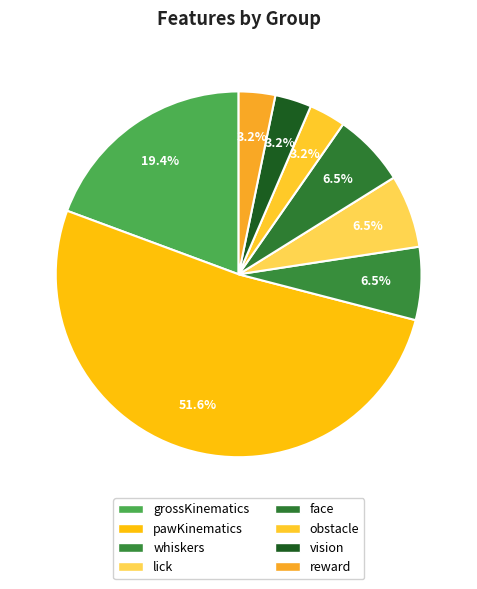

How many segments does this pie chart have?

8